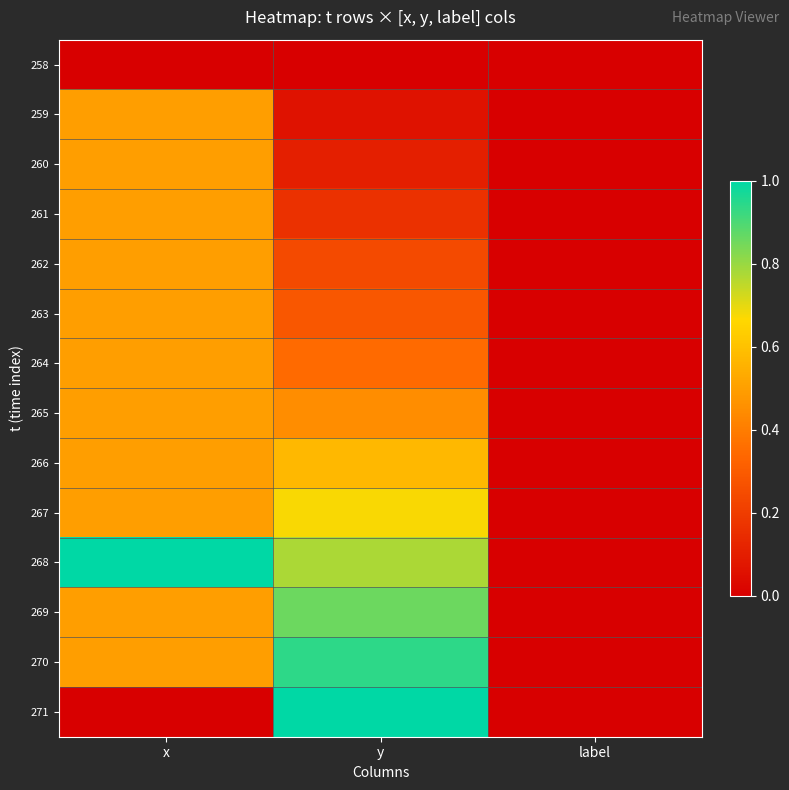

List the series in order of their peak value, lowest first.

258, 259, 260, 261, 262, 263, 264, 265, 266, 267, 269, 270, 268, 271